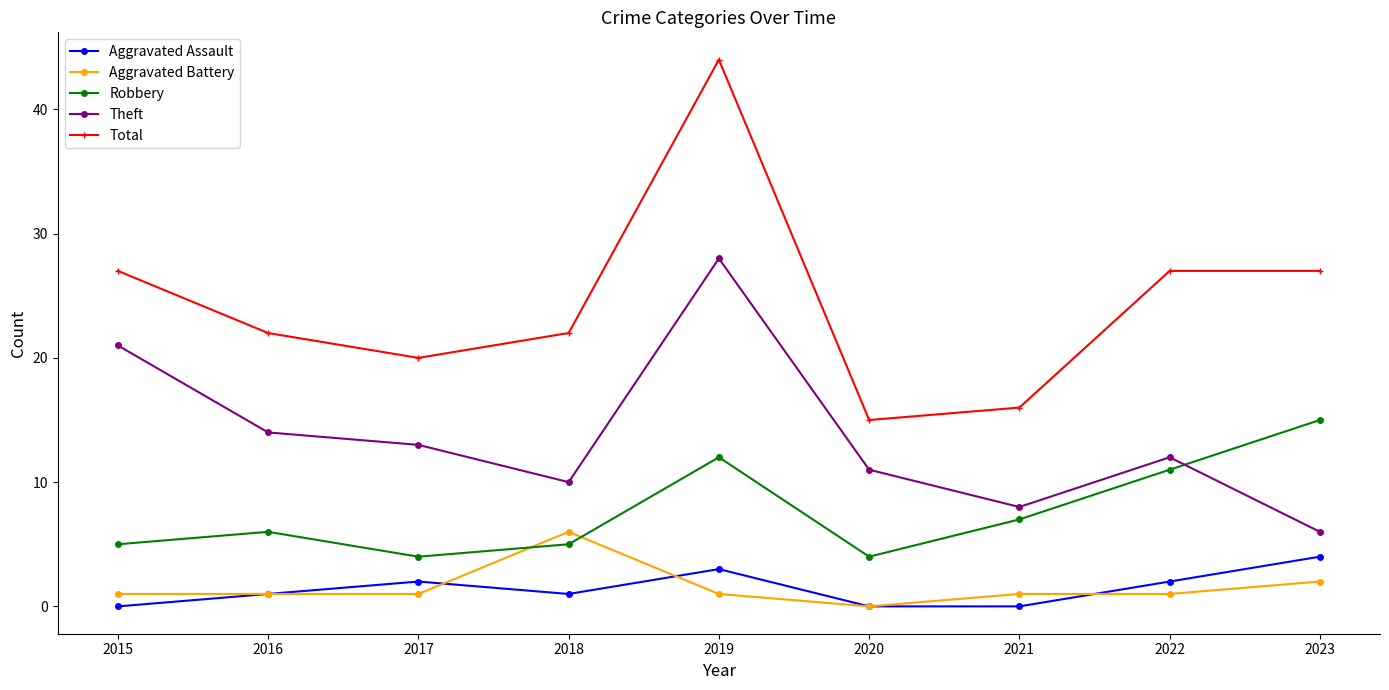

True or false: Theft has a value of 21 at 2017.

False